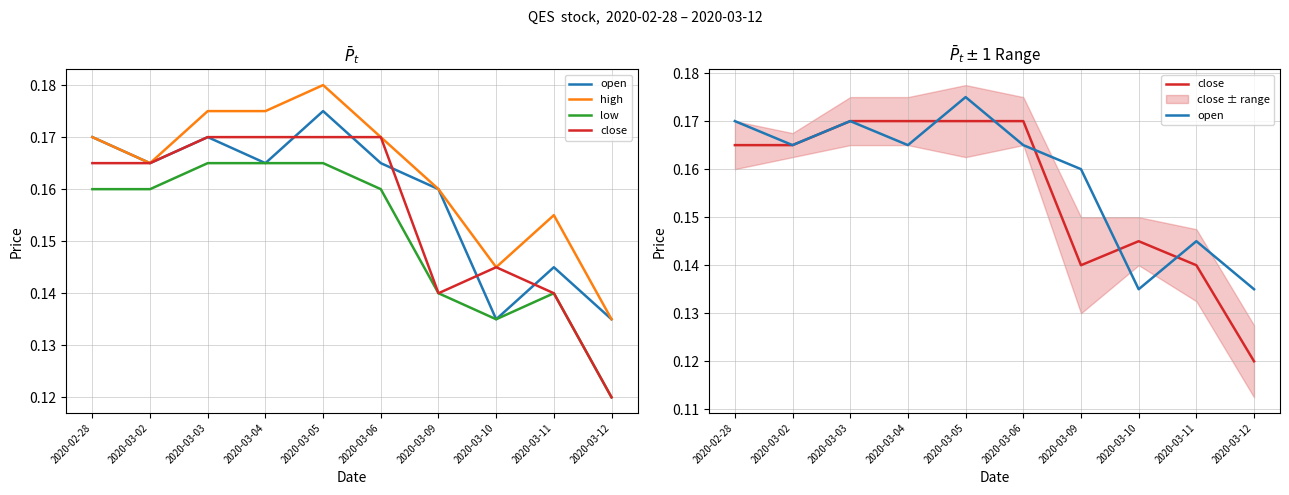

What is the label of the 4th point from the left?

2020-03-04